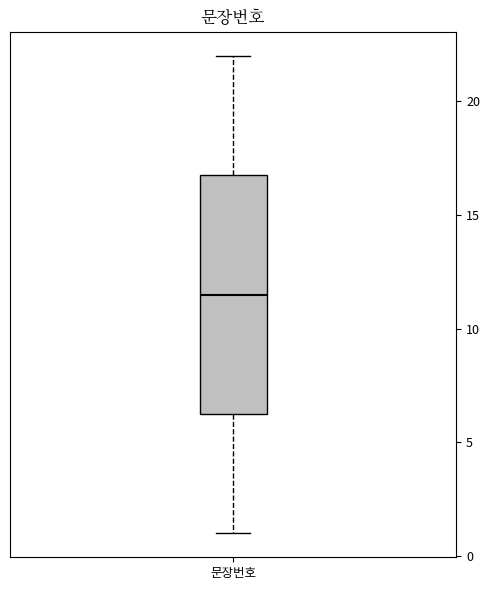

Where is the lower edge of the box for 문장번호 on the y-axis? The values are not printed on the chart, so give them approximately, as read against the axis.

6.5